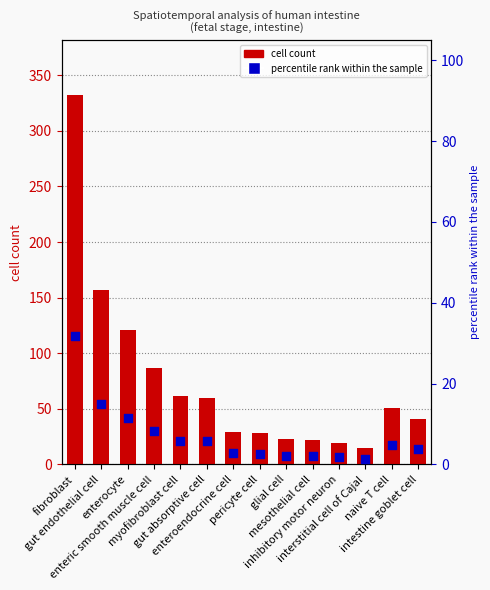

What are all the series names shown in the legend?

cell_count, percentile rank within the sample